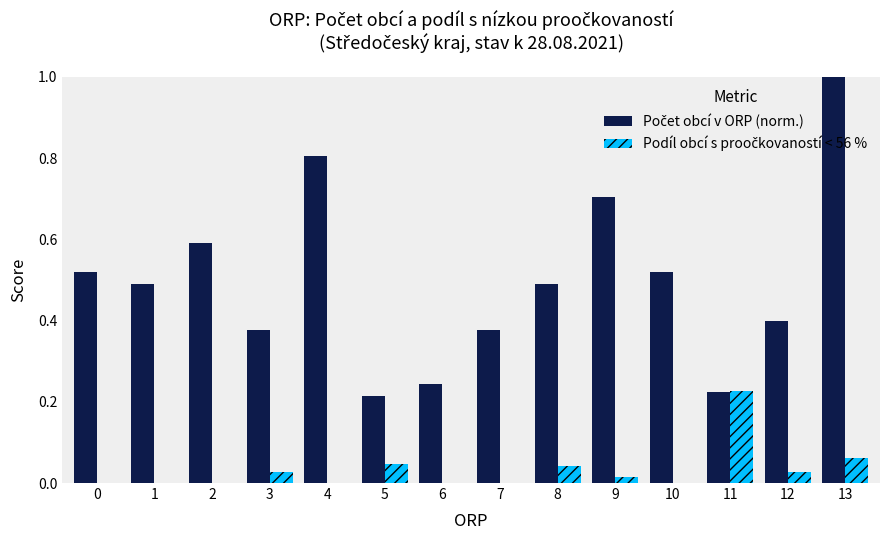

What is the total value across all series at 5?

0.3